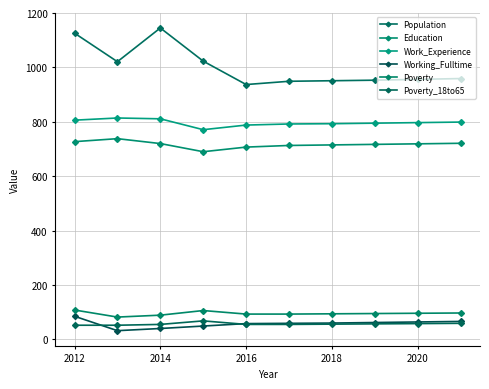

How many data points does each series have?

10